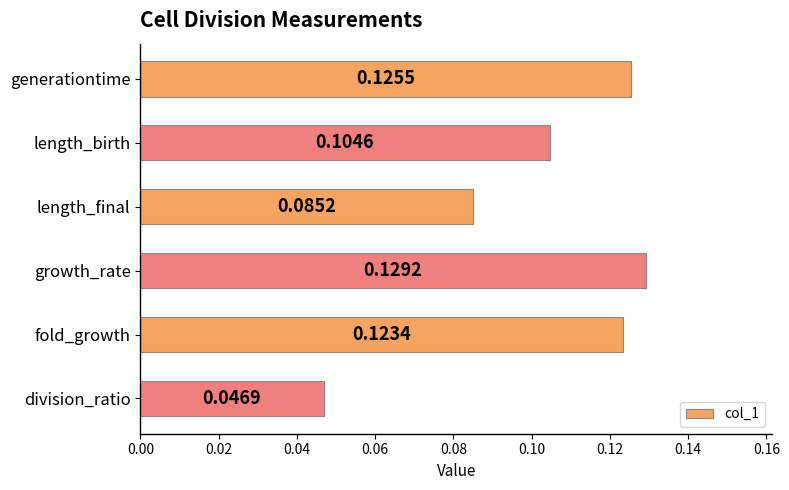

At which category does the chart reach its minimum across all series?

division_ratio